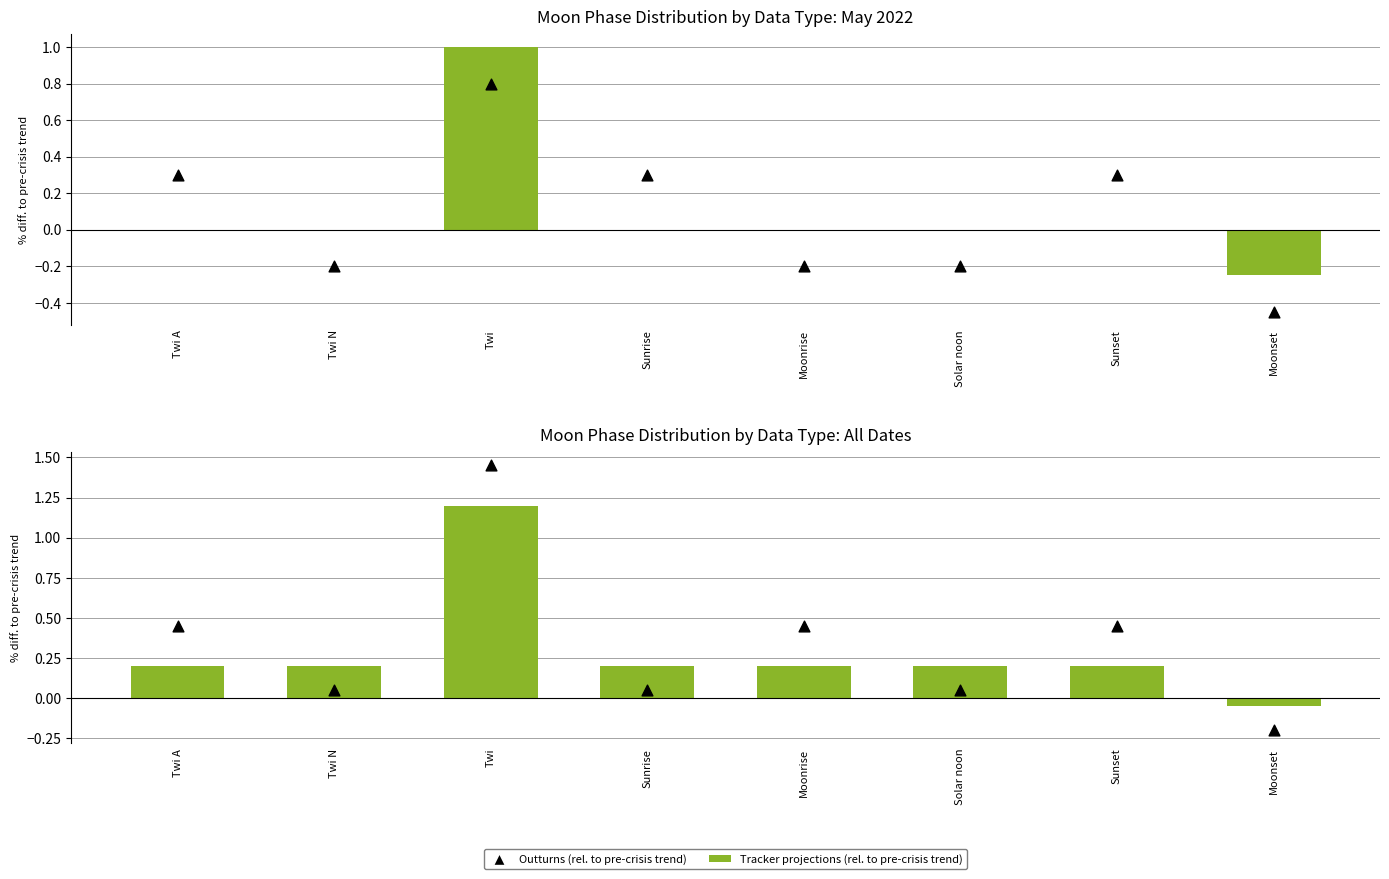

What are all the series names shown in the legend?

Tracker projections (rel. to pre-crisis trend), Outturns (rel. to pre-crisis trend)